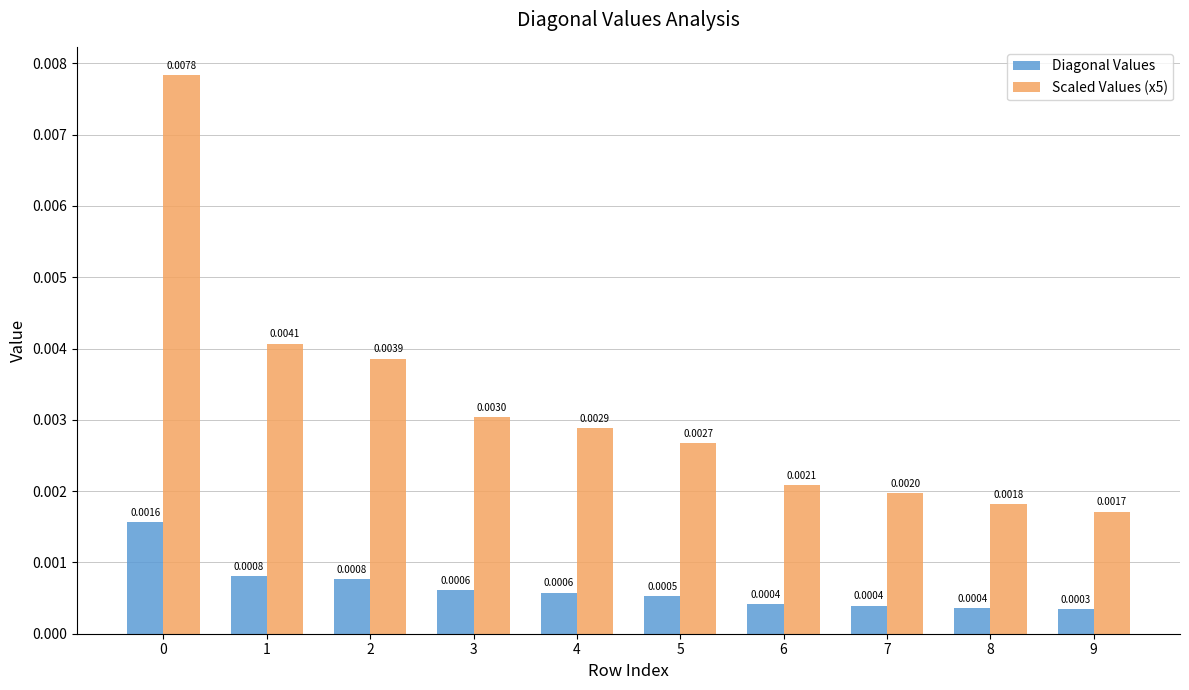

Between 3 and 7, which series saw the biggest shift?

Scaled Values (x5)